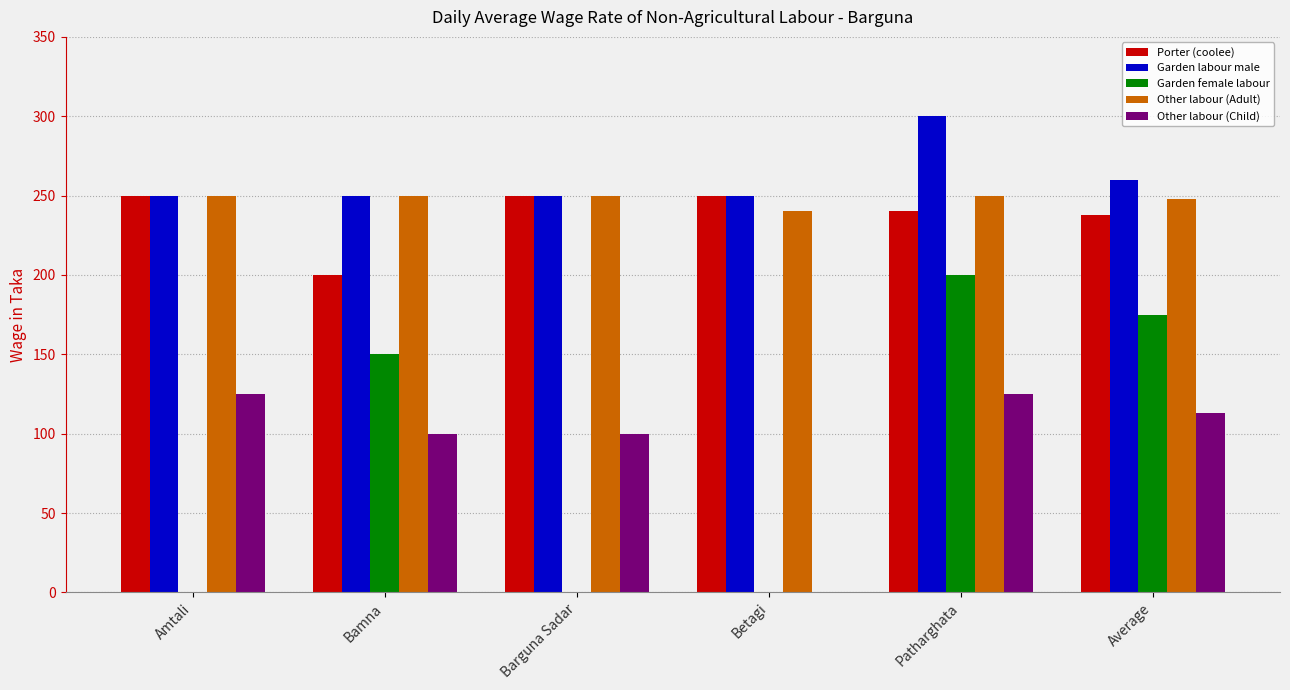

Is the value of Other labour (Child) at Bamna greater than the value of Garden labour male at Barguna Sadar?

No